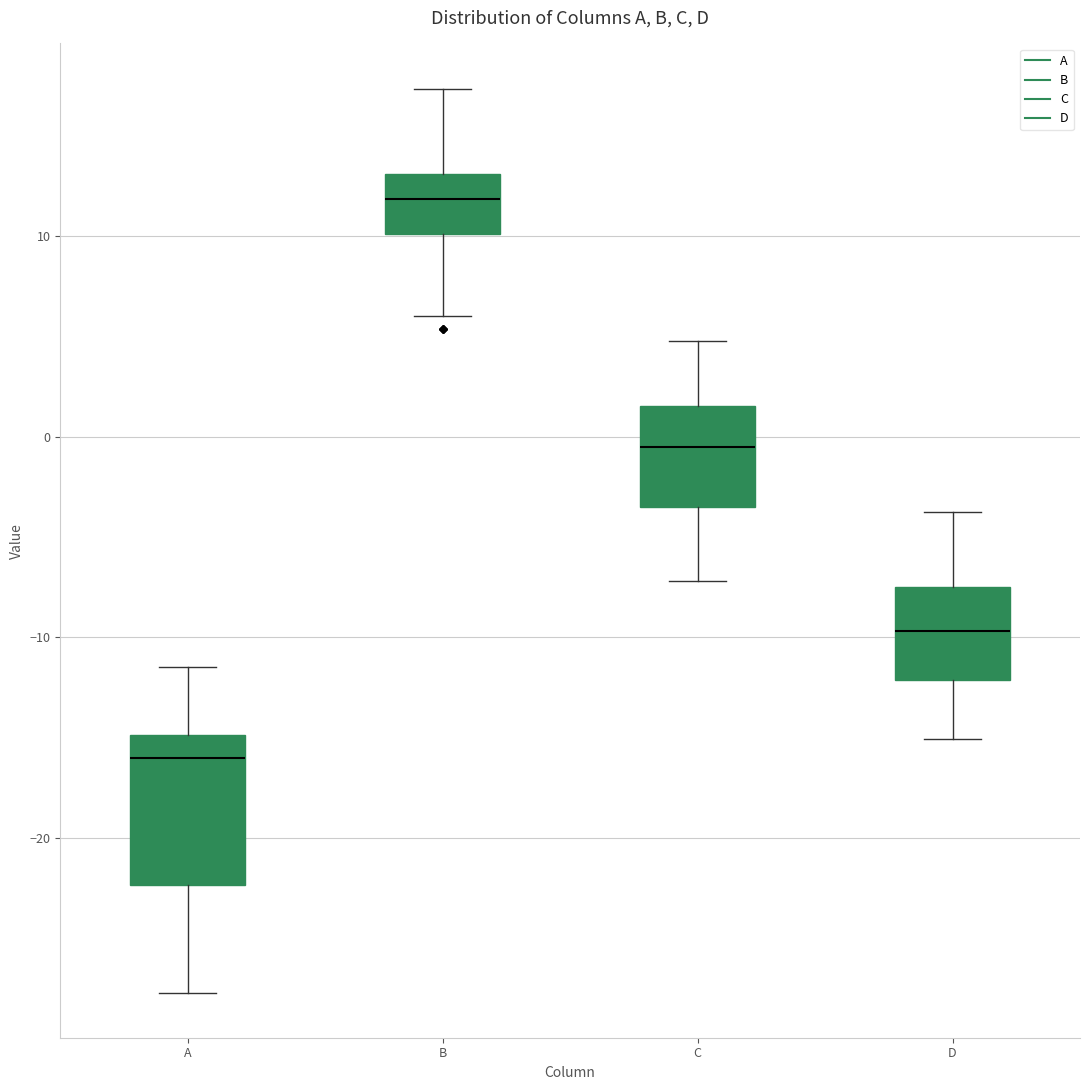

Which box's median line is the lowest?

A